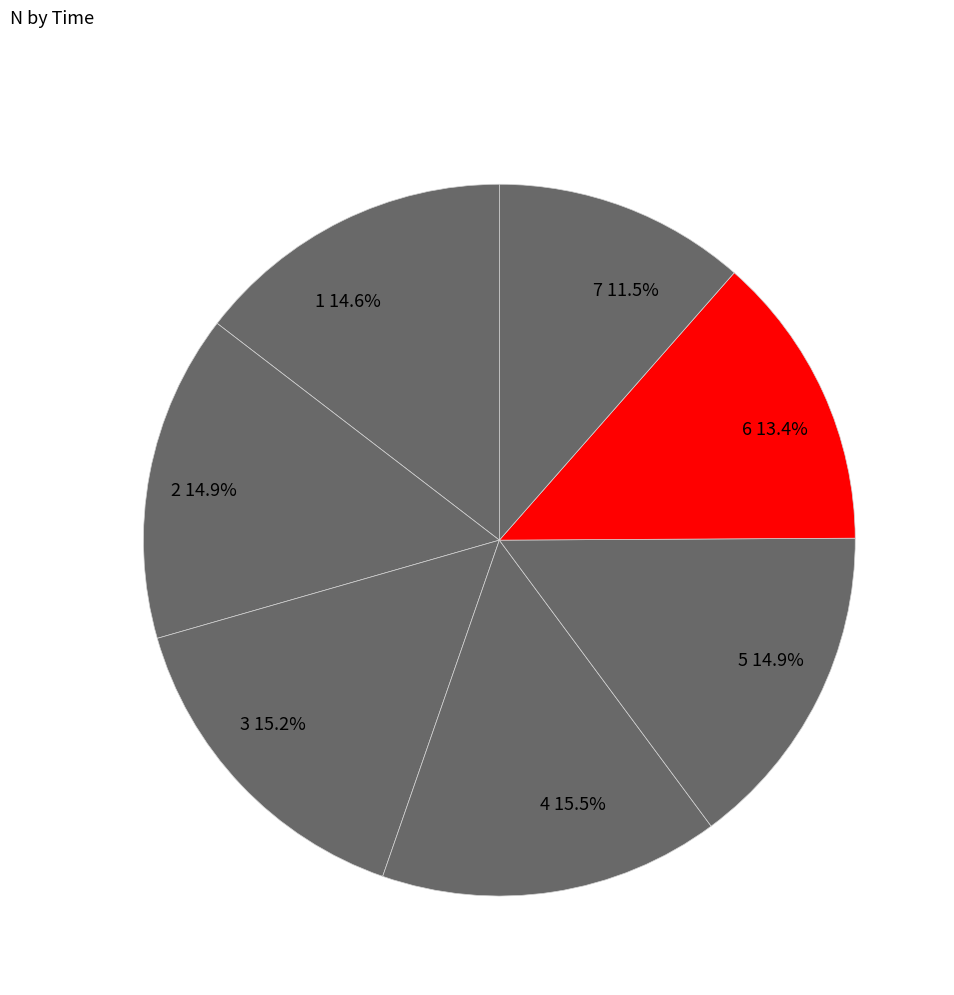

To the nearest percent, what is the difference between the largest and smallest slice percentages?

4%